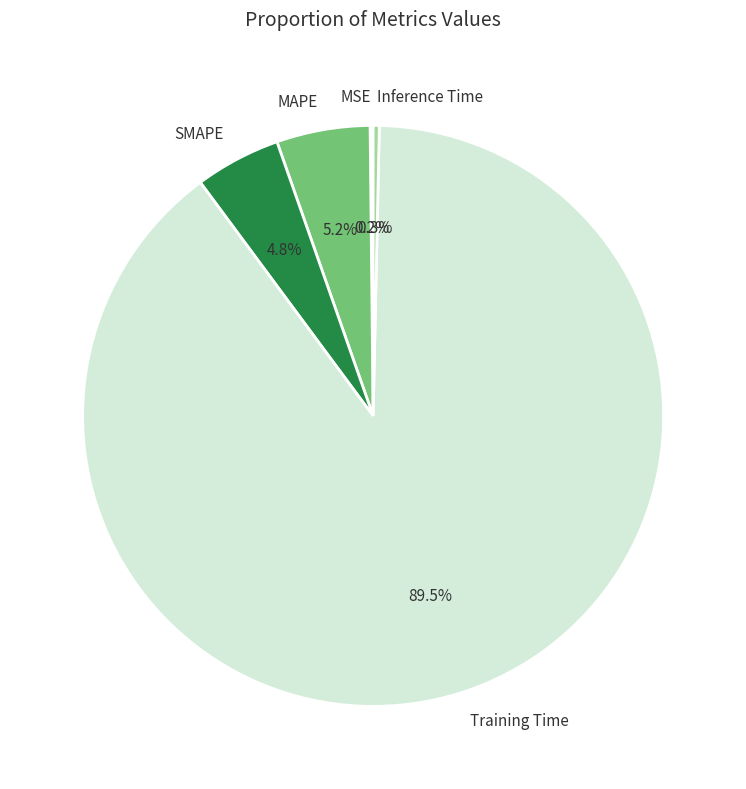

To the nearest percent, what is the combined percentage of SMAPE and Training Time?

94%